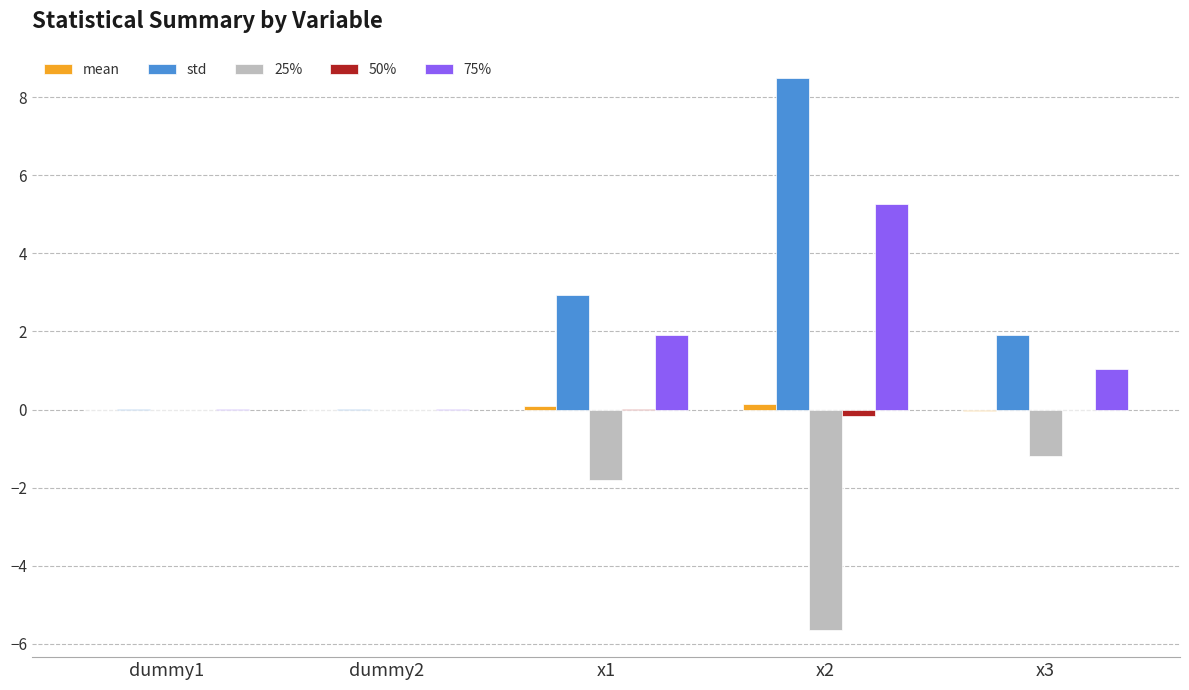

Which label corresponds to the largest value in the chart?

x2